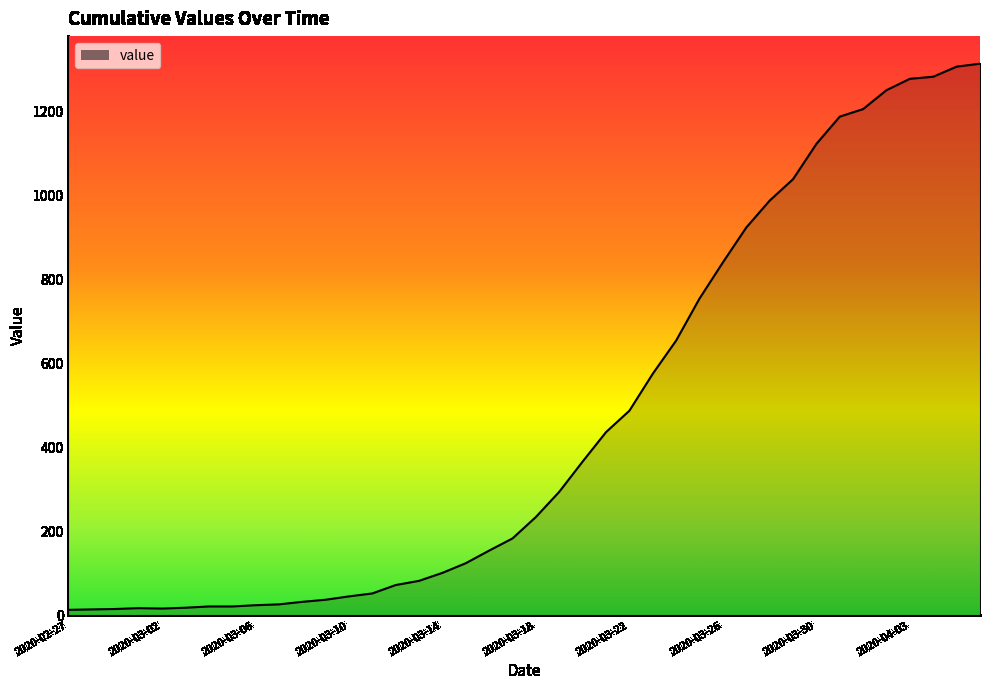

What is the greatest value displayed?

1313